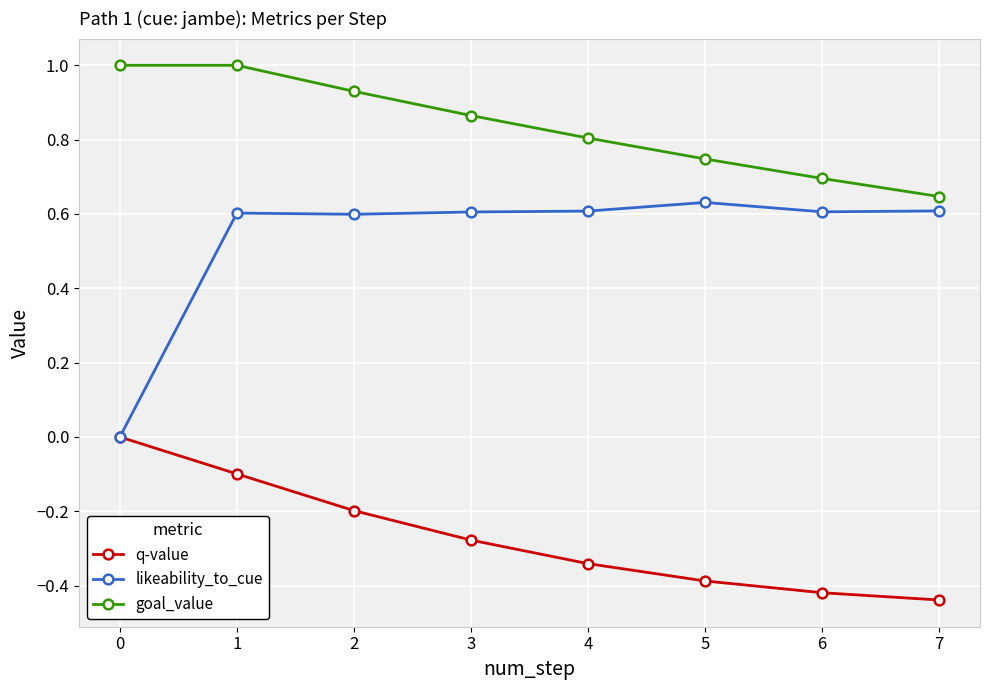

Which series has the widest spread of values?

likeability_to_cue